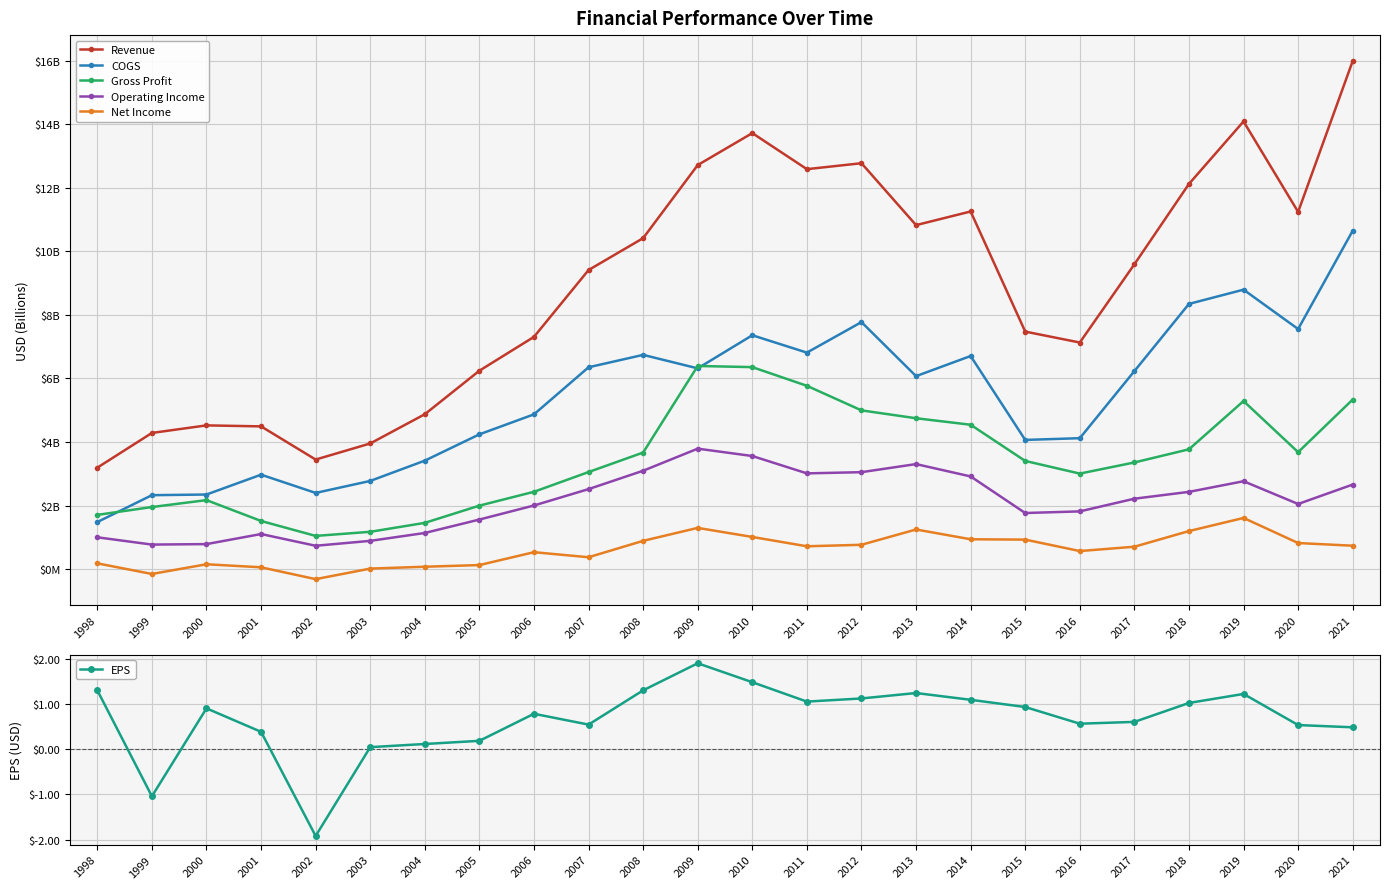

What is the minimum value shown in the chart?

-310562343.0